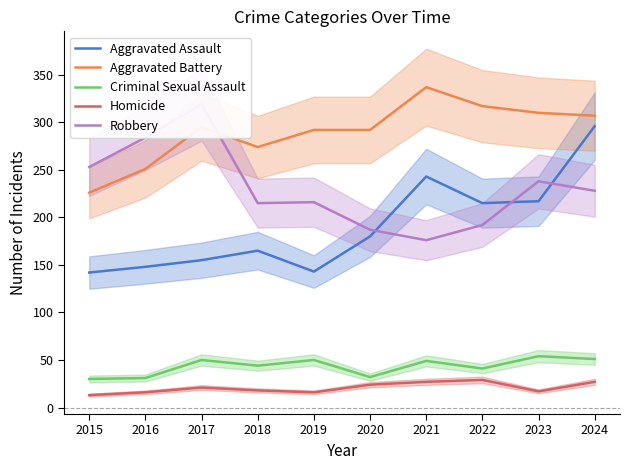

What is the spread (max minus min) of values at 2020?

268